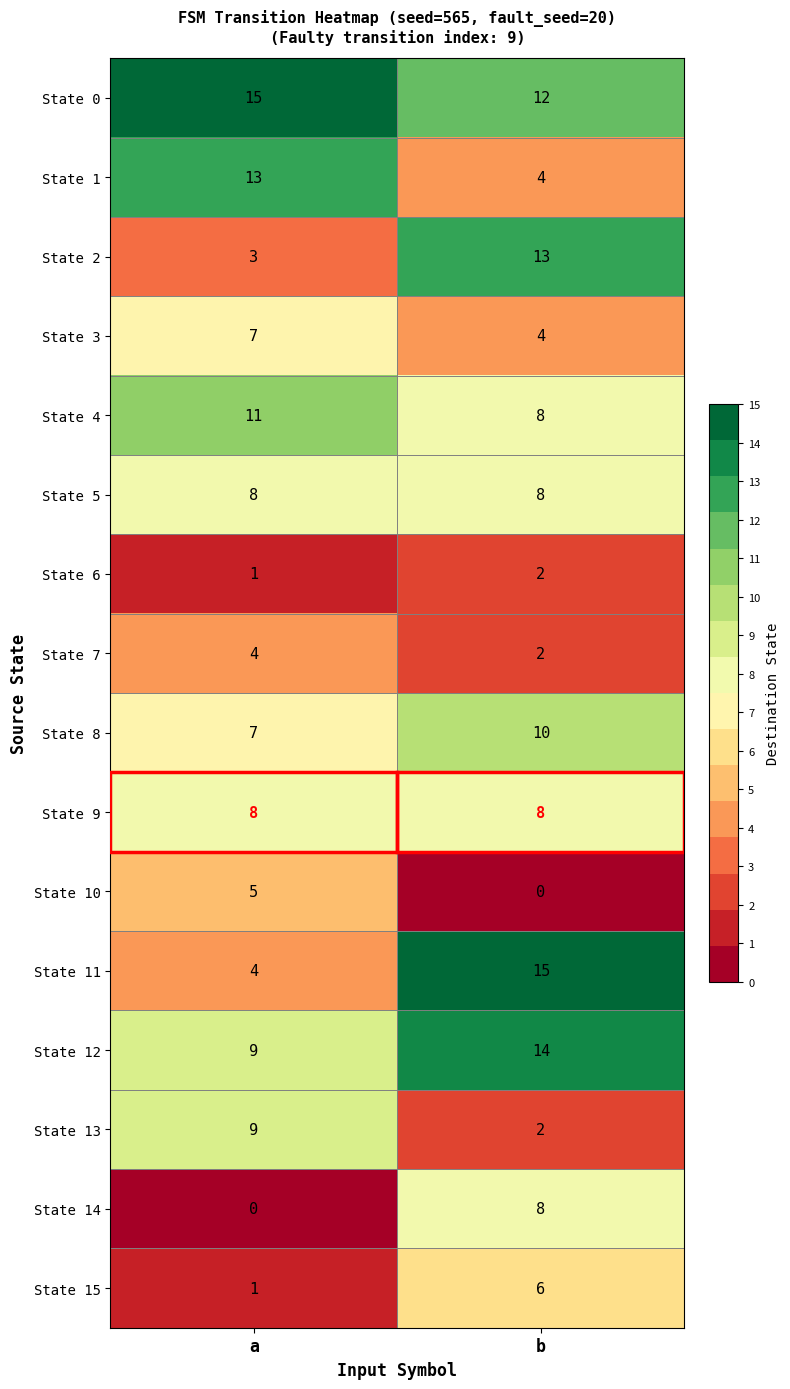

What is the maximum value shown in the chart?

15